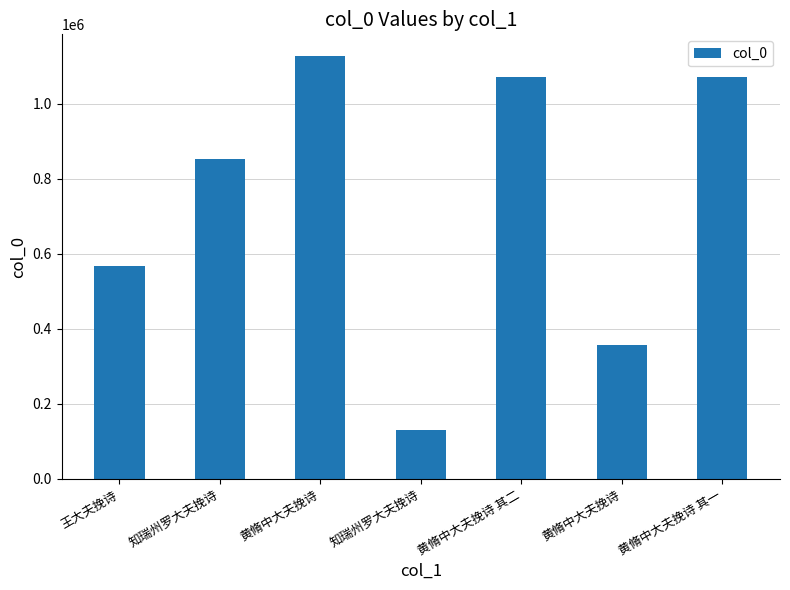

How many categories are shown in the chart?

7